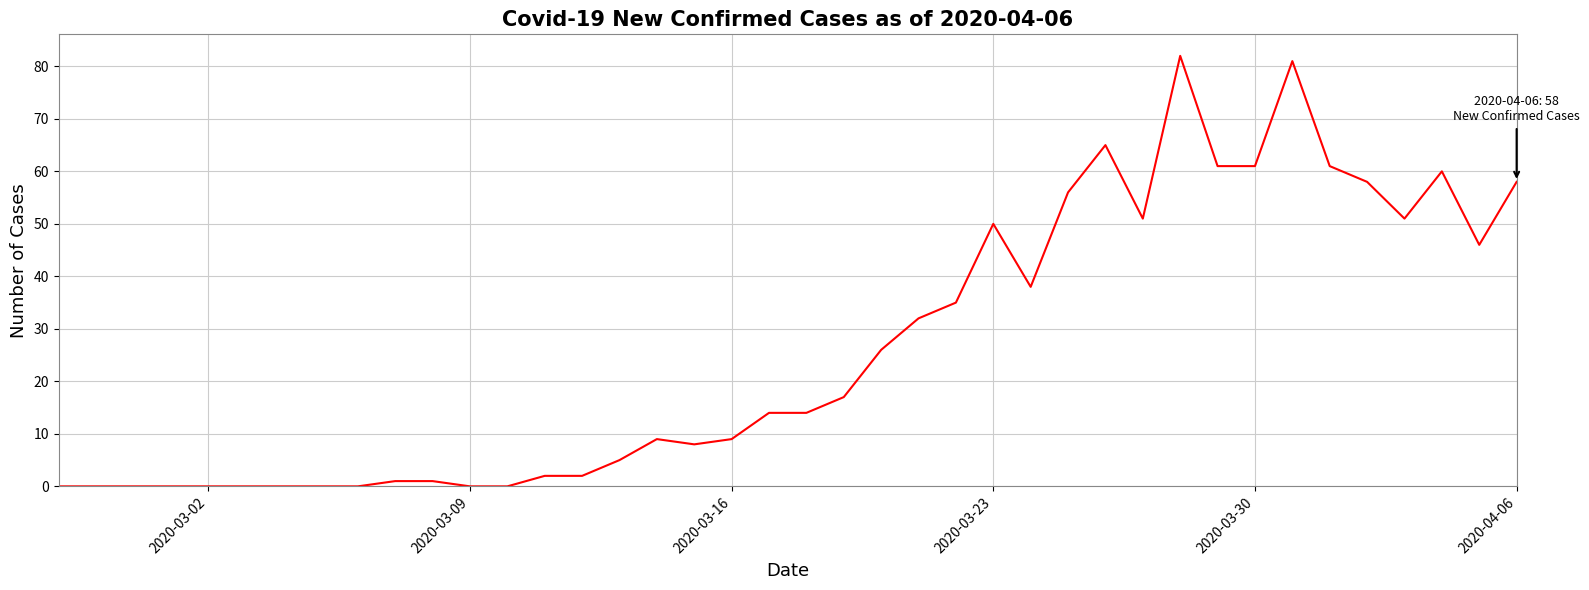

Count the number of data series in this chart.

1